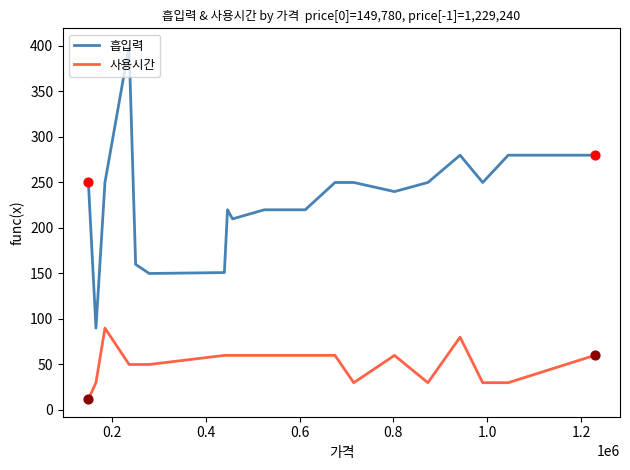

Which series has the largest total across all categories?

흡입력